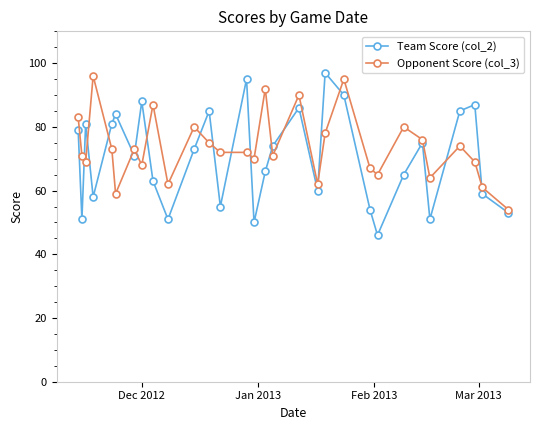

What is the value of the Team Score (col_2) point at the 24th from the left?

65